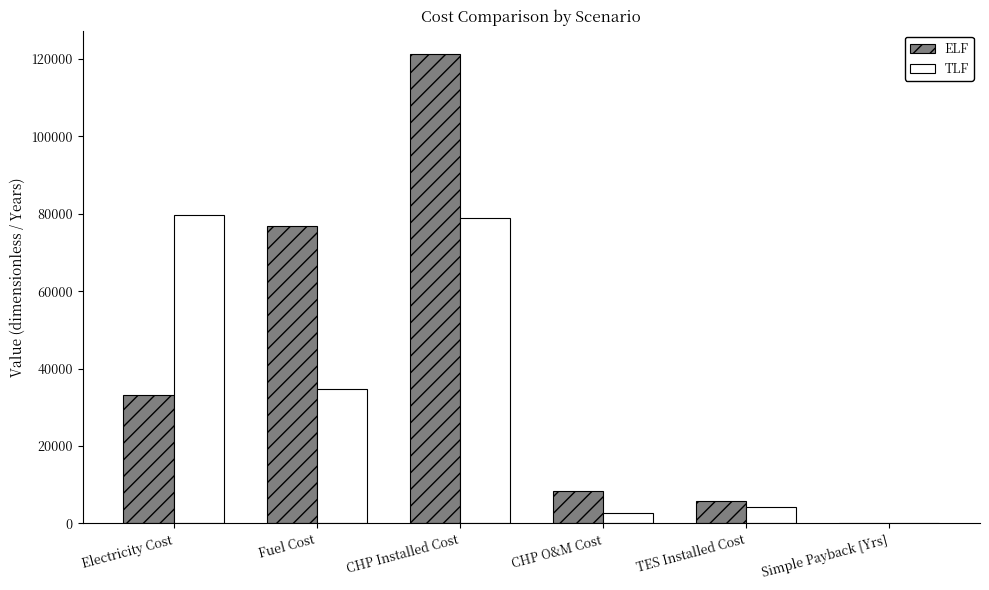

At which category does the chart reach its peak across all series?

CHP Installed Cost